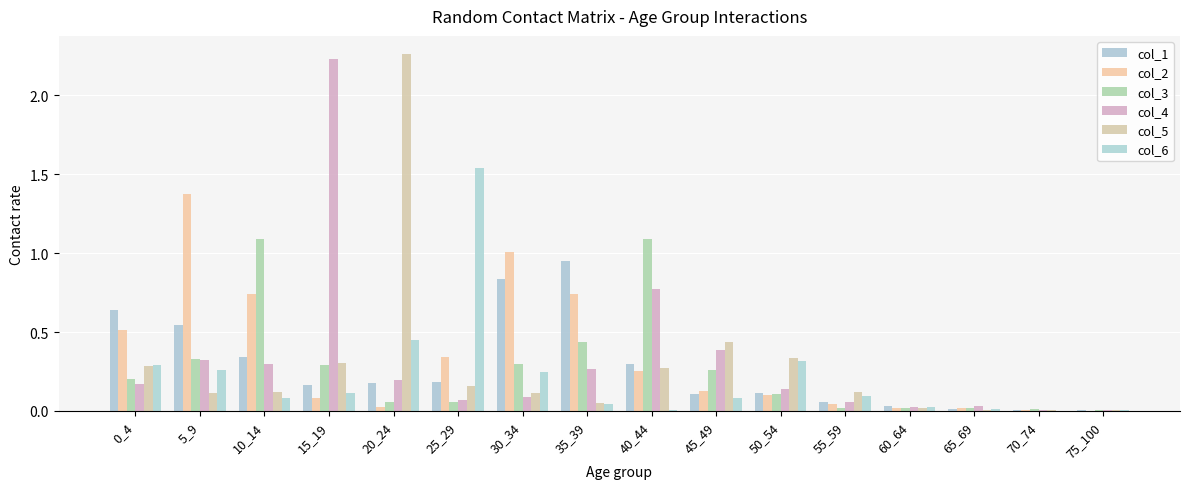

What is the sum of the col_5 values at 45_49 and 70_74?

0.4